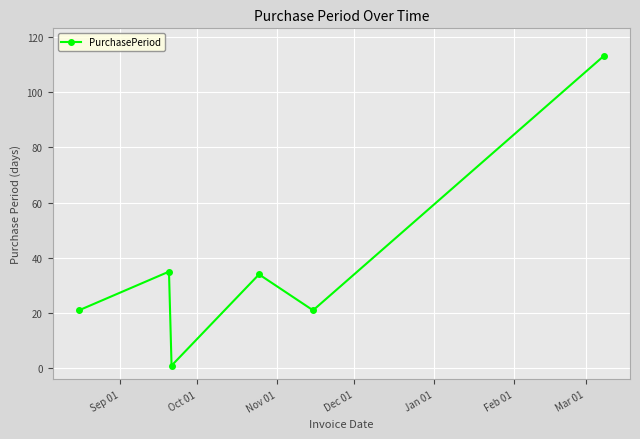

What is the minimum value shown in the chart?

1